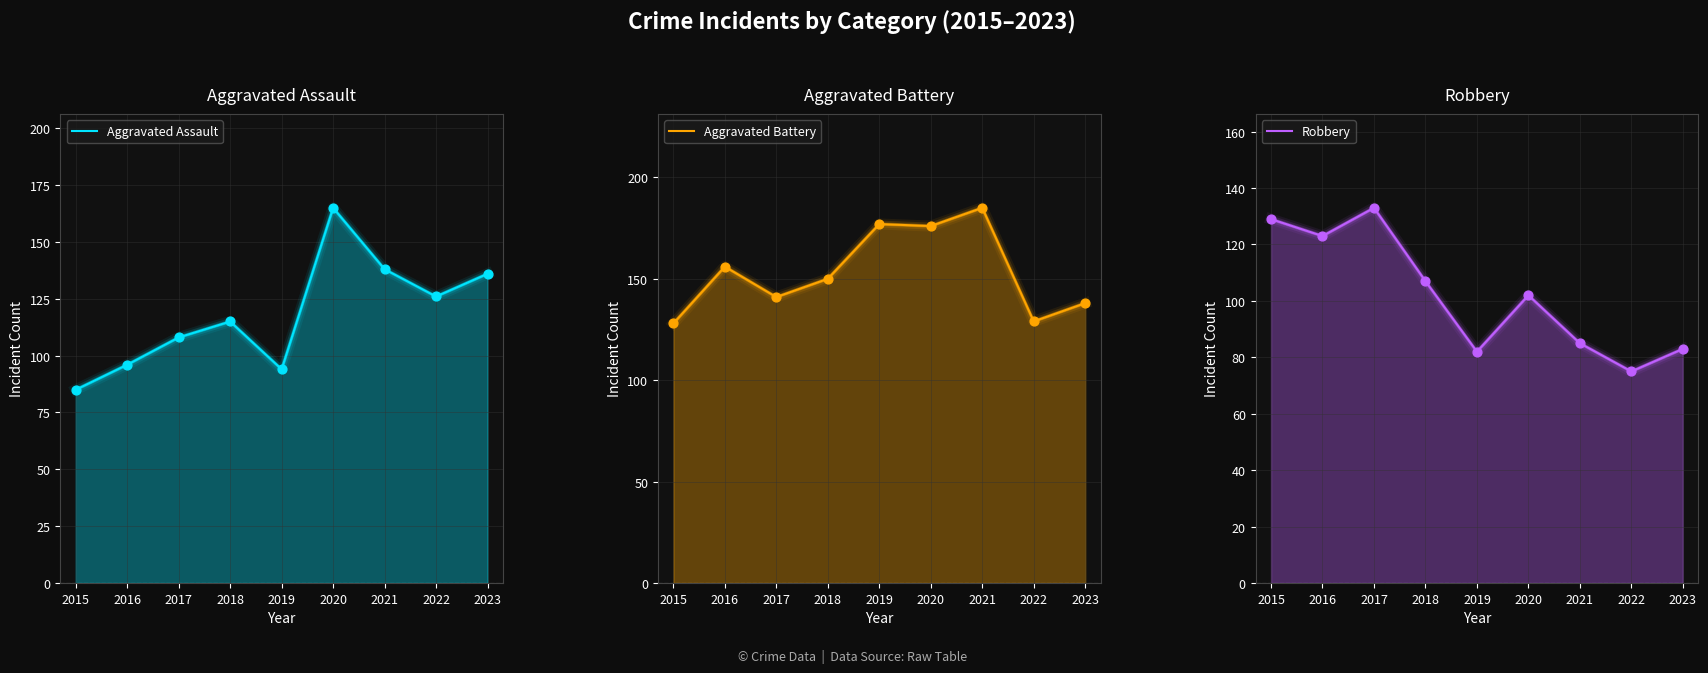

At how many categories does at least one series exceed 113?

9